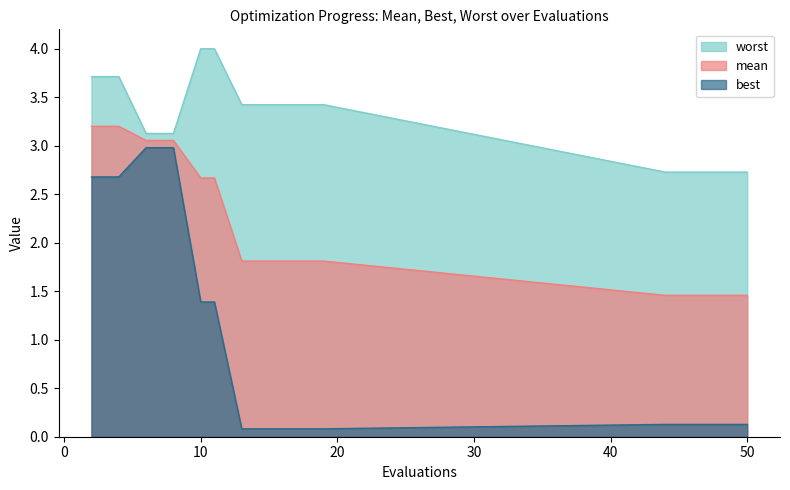

Rank the categories by worst value from lowest to highest.

44, 46, 48, 49, 50, 6, 8, 13, 15, 17, 19, 2, 4, 10, 11